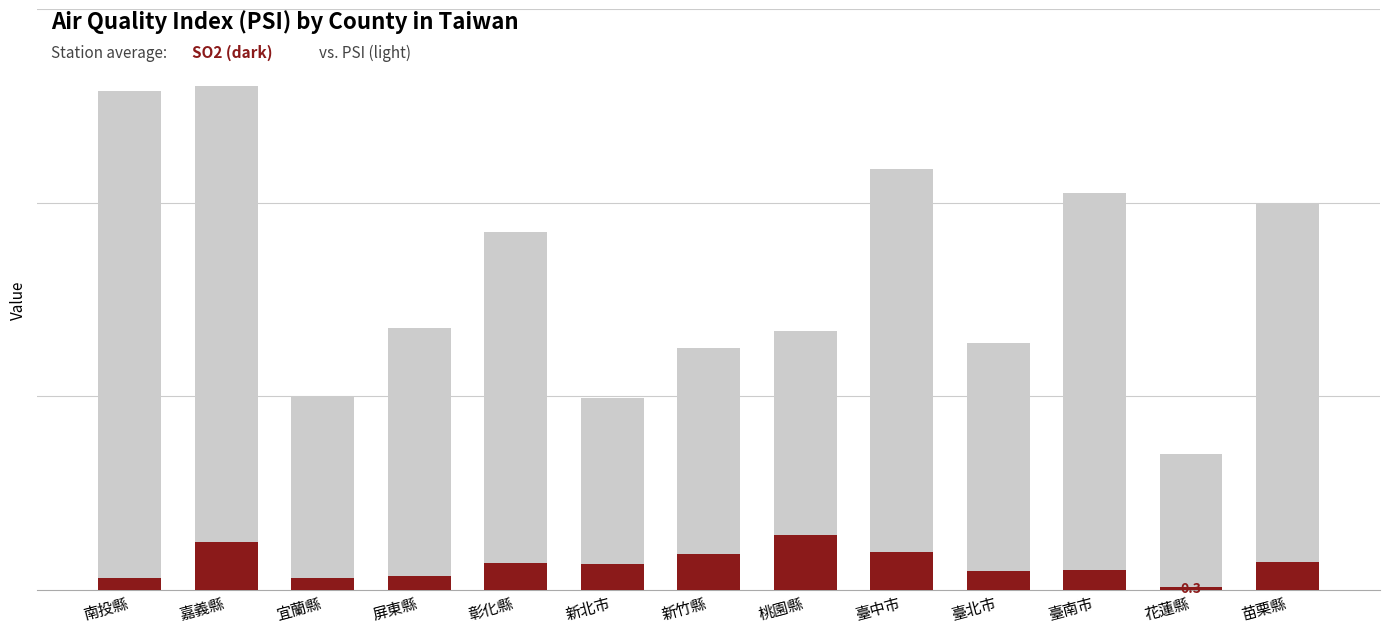

True or false: SO2 has a value of 0.2 at 花蓮縣.

False